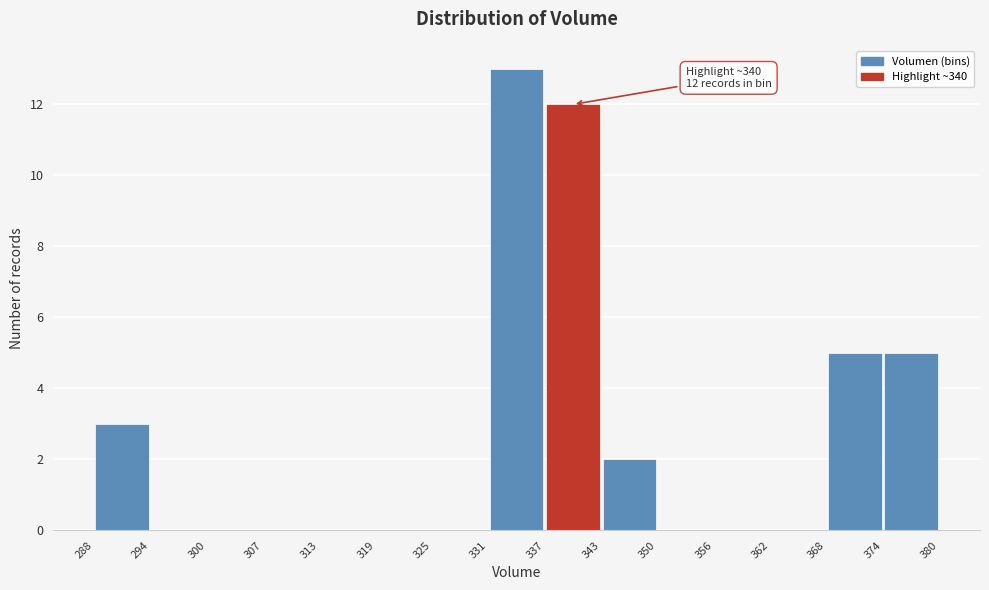

Over which range of the x-axis is the bar tallest?

331 to 337